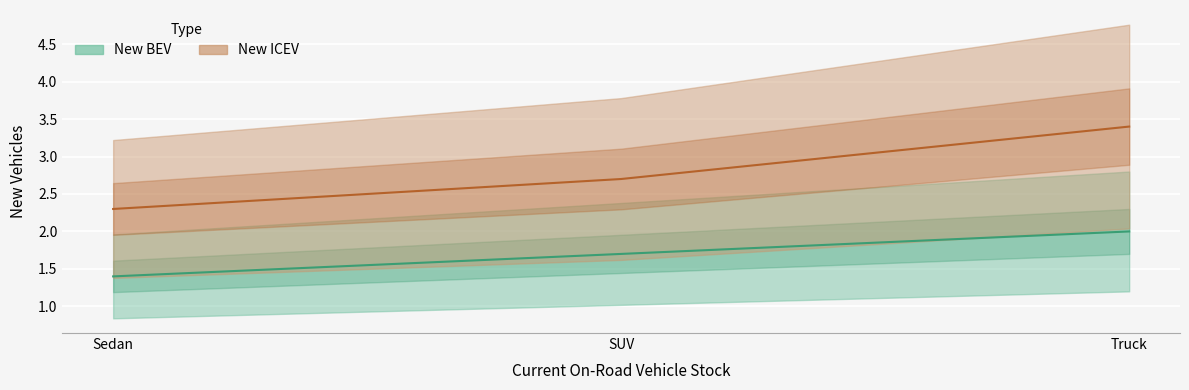

What is the value of the New BEV point at the 3rd from the left?

2.0